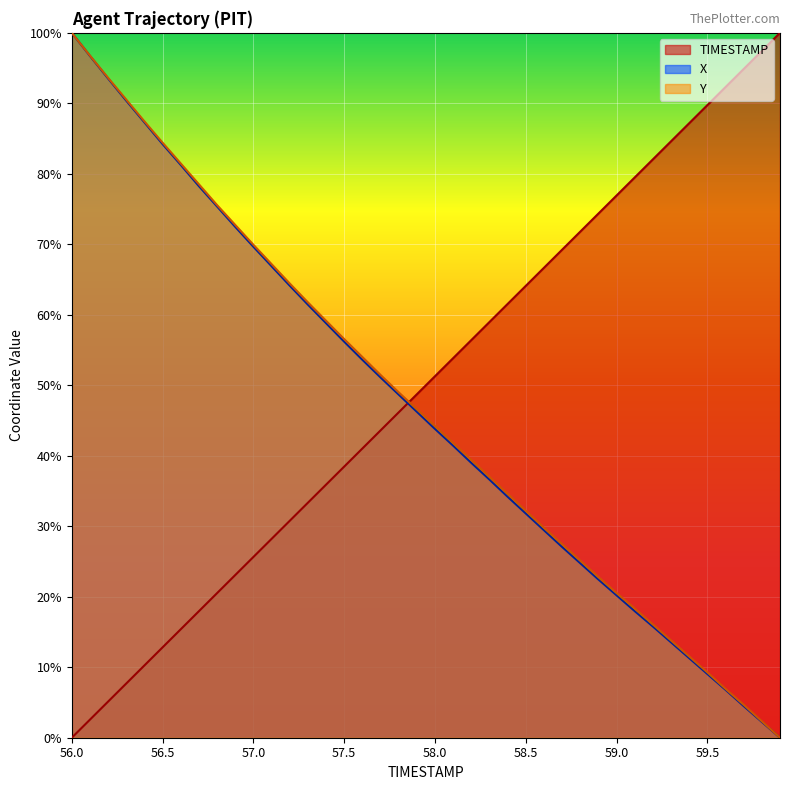

True or false: X has a value of 0.1 at 57.8.

False